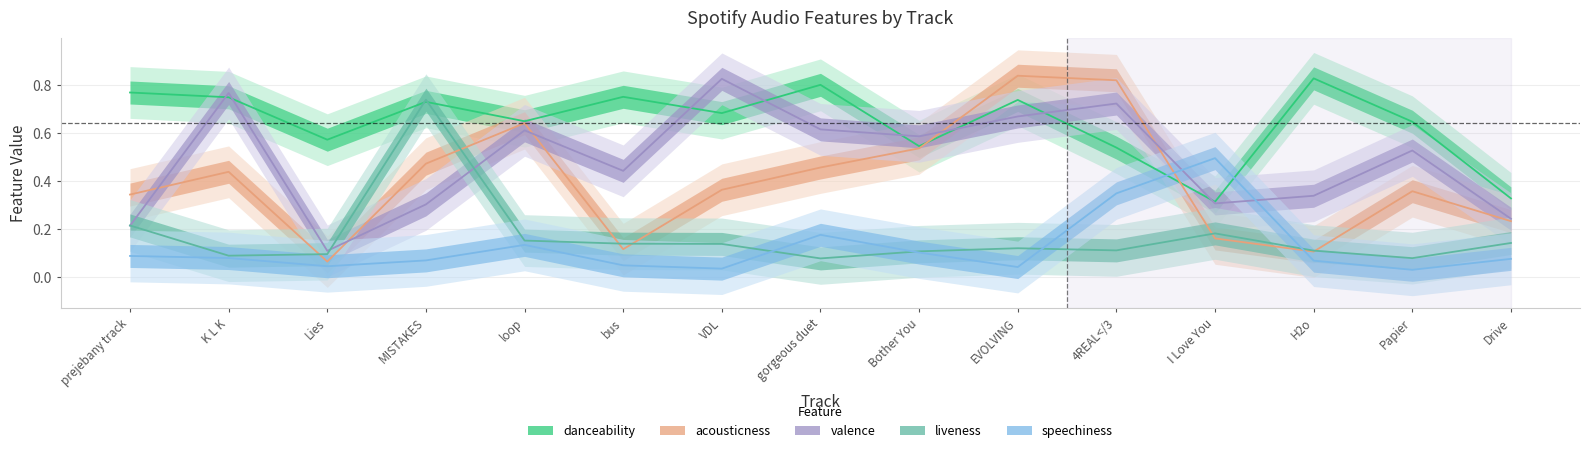

Which category has the highest value across all series?

EVOLVING